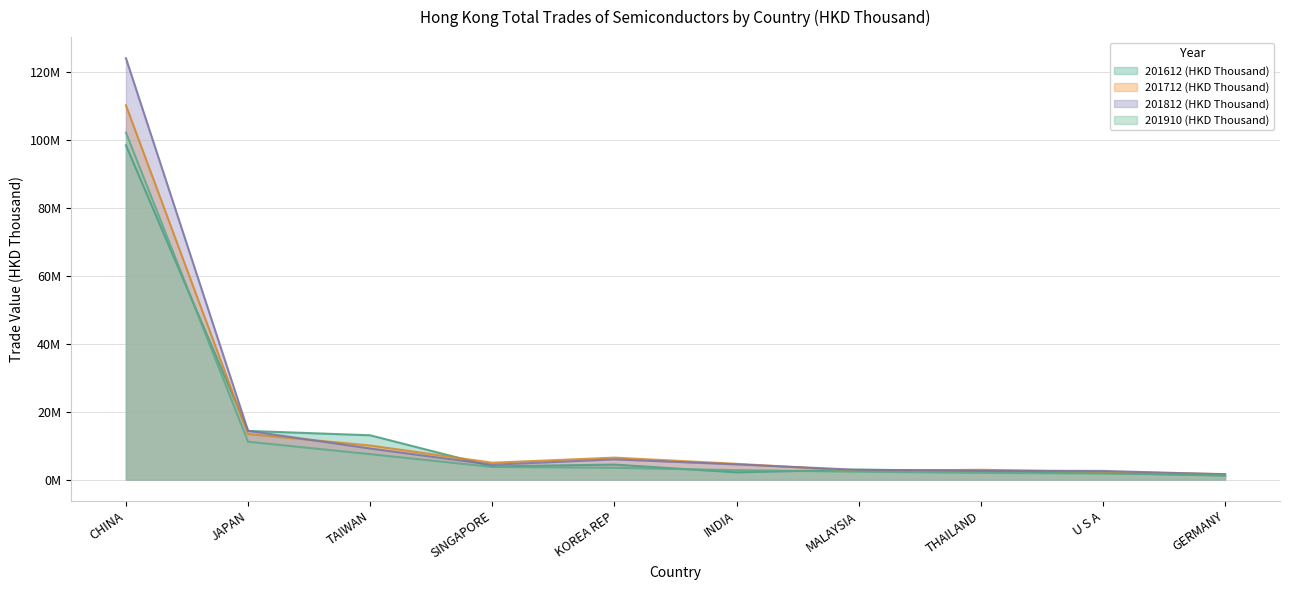

True or false: 201712 (HKD Thousand) has a value of 6.5 at KOREA REP.

True